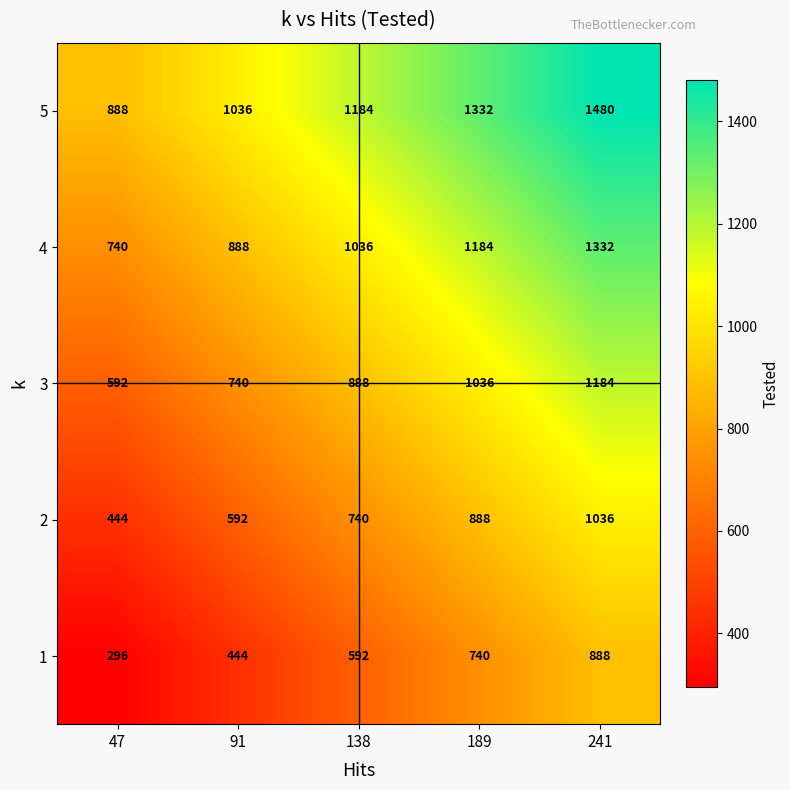

What is the difference between the maximum and minimum values in the 1 series?

592